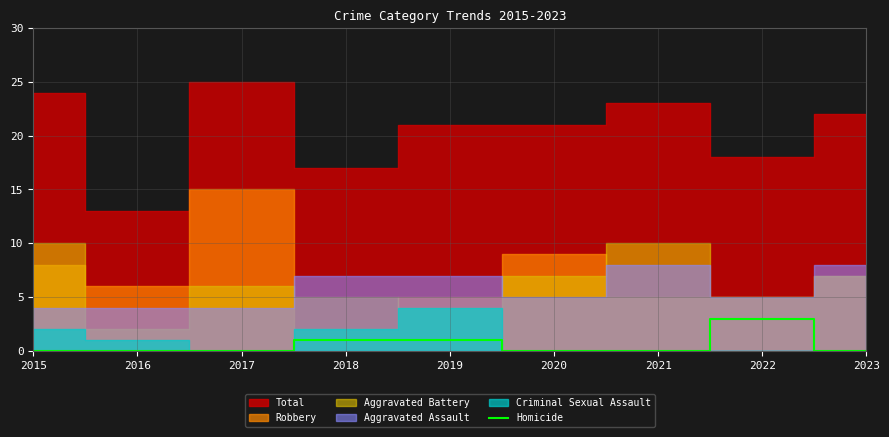

Does the chart display data point markers on the line(s)?

No